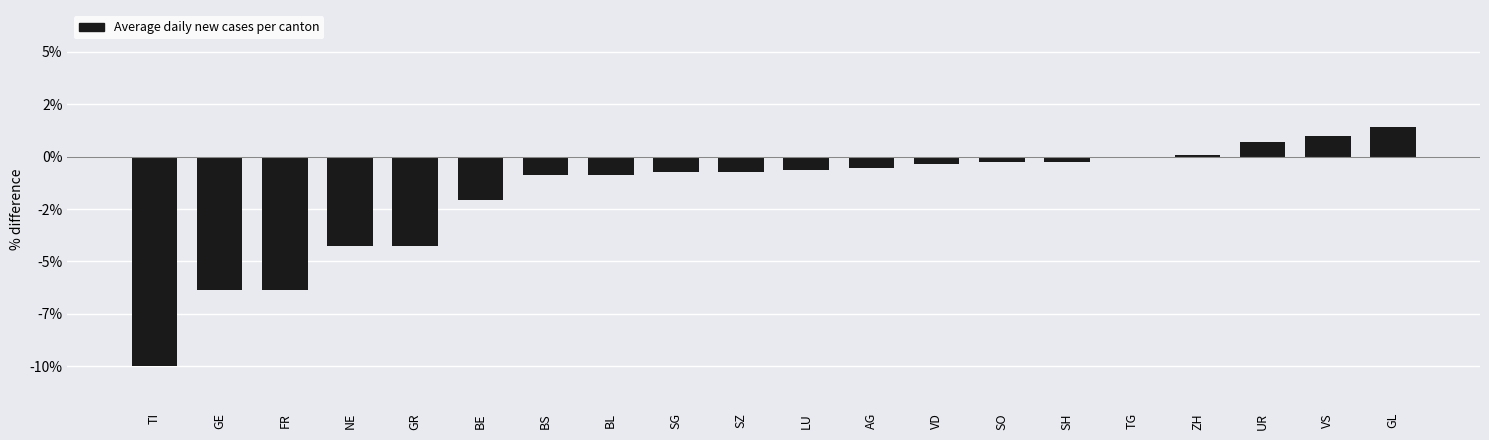

List the labels in order of value, smallest first.

TI, GE, FR, NE, GR, BE, BS, BL, SG, SZ, LU, AG, VD, SO, SH, TG, ZH, UR, VS, GL